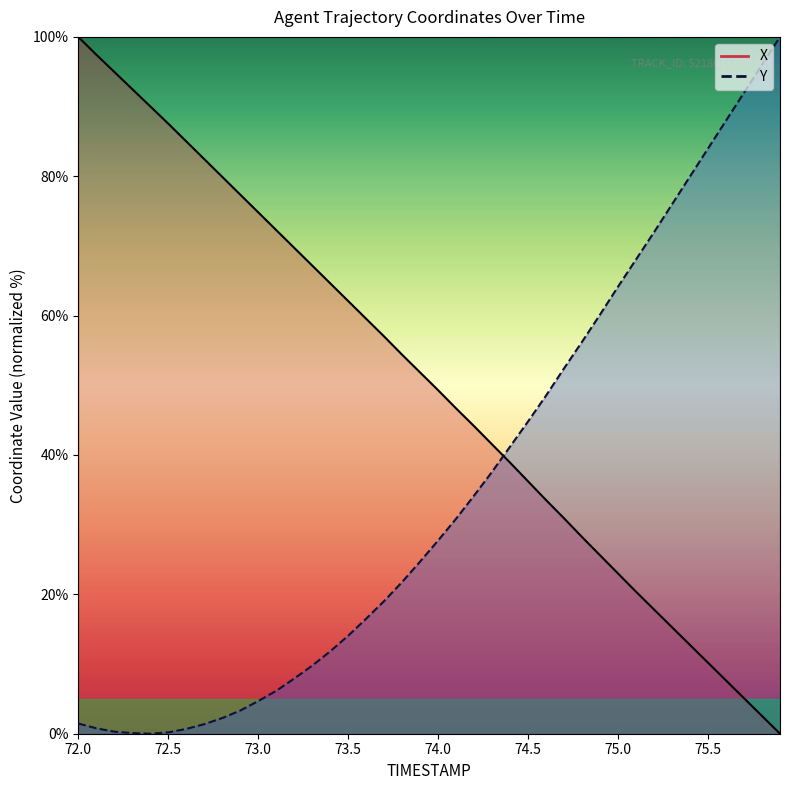

Which series ends up on top after the final intersection of Y and X?

Y